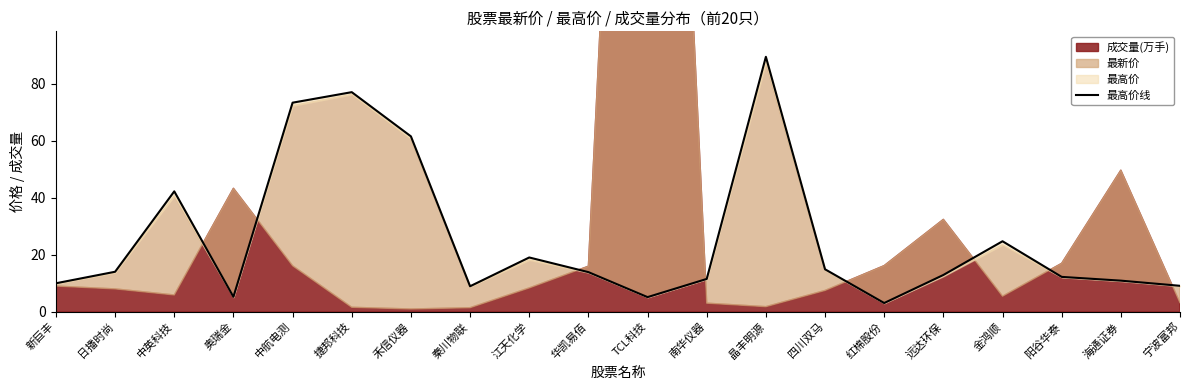

Reading left to right, what are all the values shown in this chart?

9.9	14.0	42.2	5.2	73.3	77.0	61.5	8.9	19.0	13.9	5.1	11.5	89.4	14.9	3.0	12.9	24.7	12.2	10.9	9.1